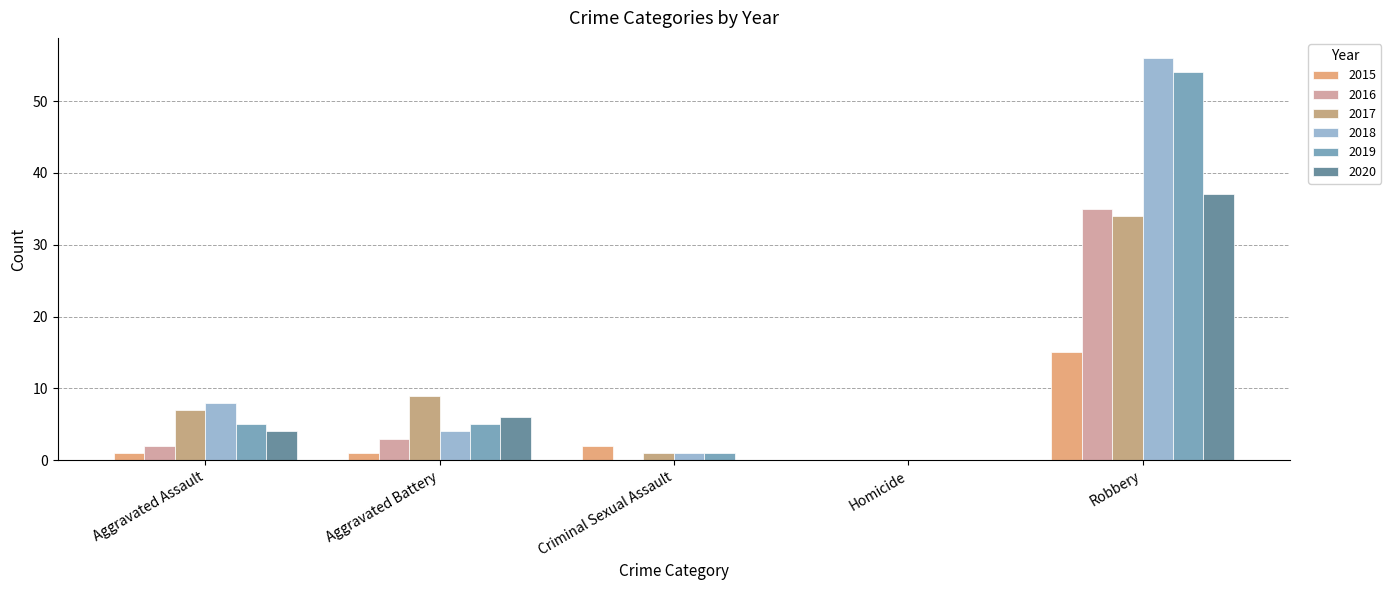

How many categories are shown in the chart?

5